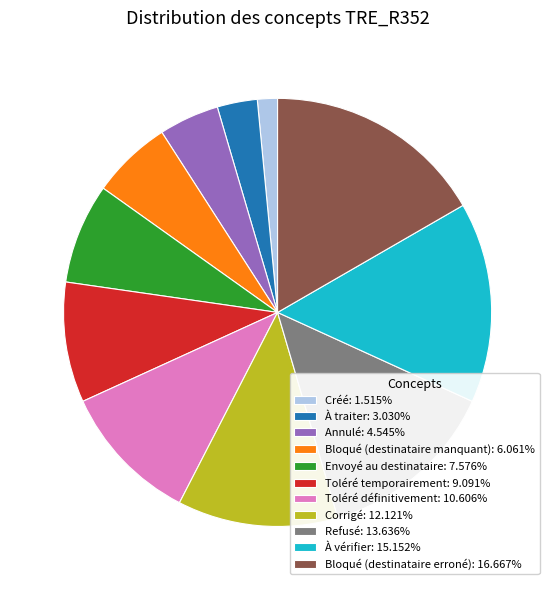

What is the ratio of the value at Toléré définitivement: 10.606% to the value at Corrigé: 12.121%?

0.9